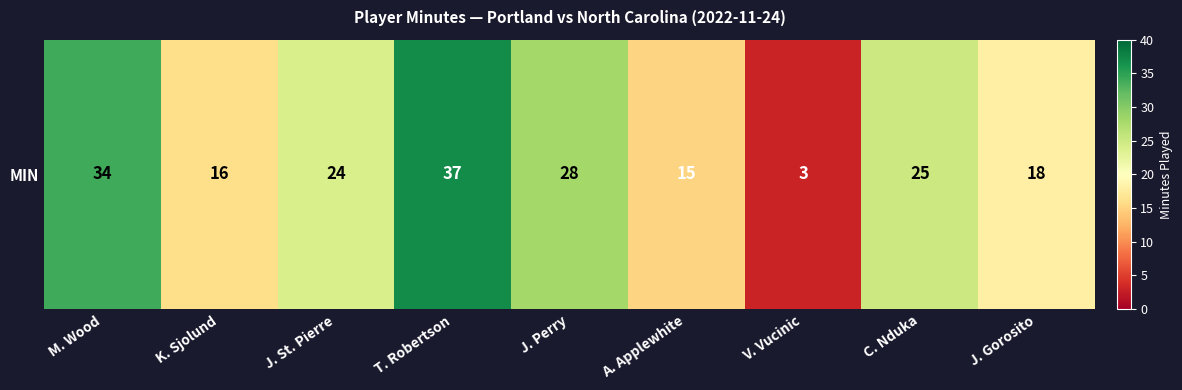

List the labels in order of value, largest first.

T. Robertson, M. Wood, J. Perry, C. Nduka, J. St. Pierre, J. Gorosito, K. Sjolund, A. Applewhite, V. Vucinic